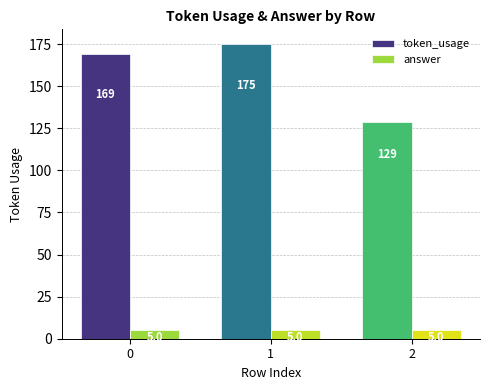

What are all the series names shown in the legend?

token_usage, answer